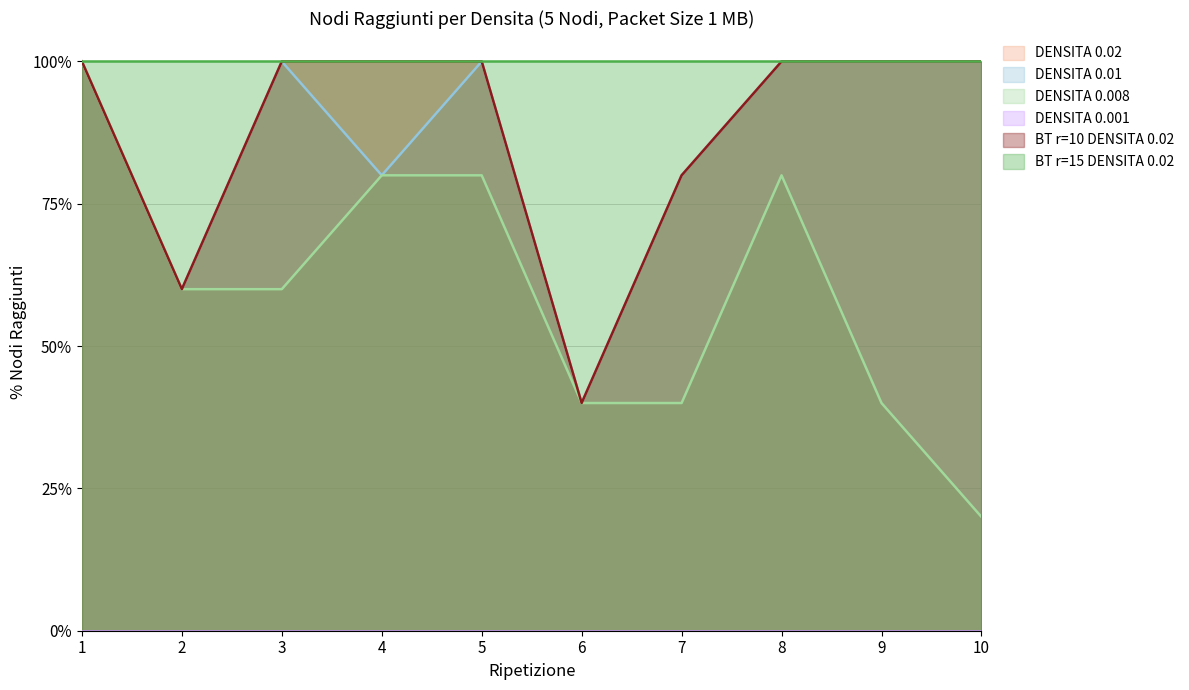

True or false: DENSITA 0.008 - N Nodi Raggiunti and DENSITA 0.02 - N Nodi Raggiunti cross at least once.

False